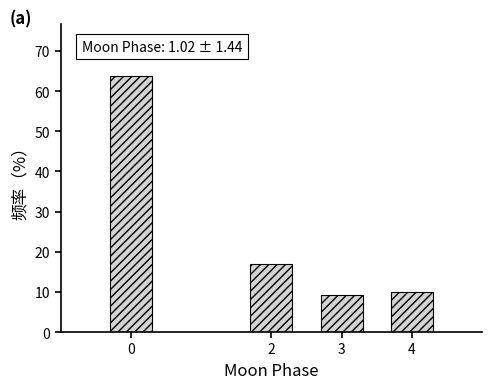

Reading left to right, extract all data points from this chart.

63.9	16.9	9.3	9.9